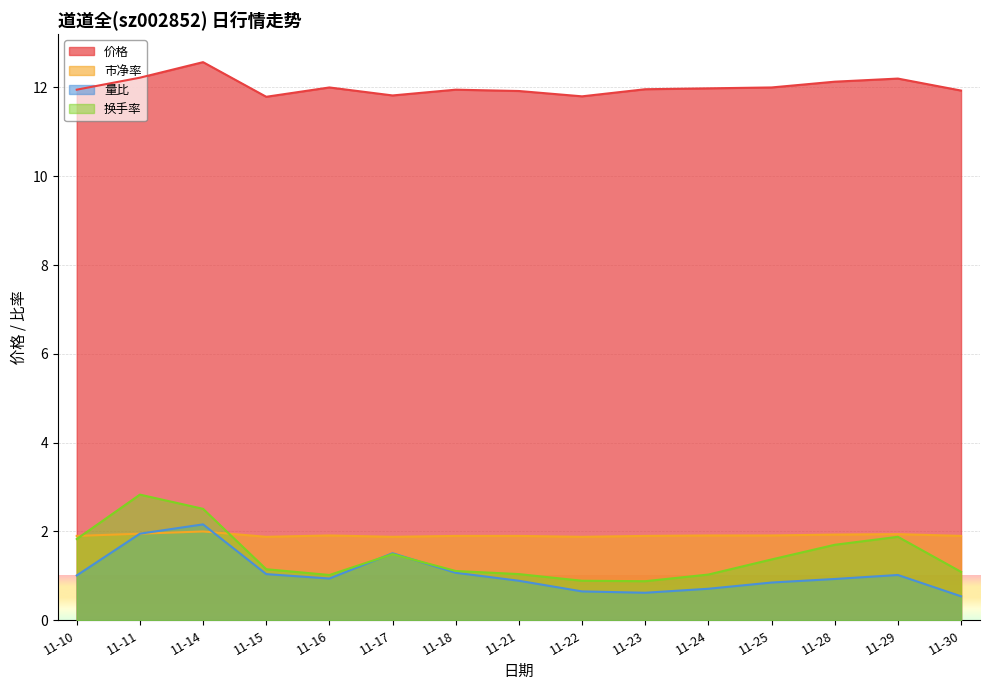

How many interior local valleys does the 价格 series have?

3